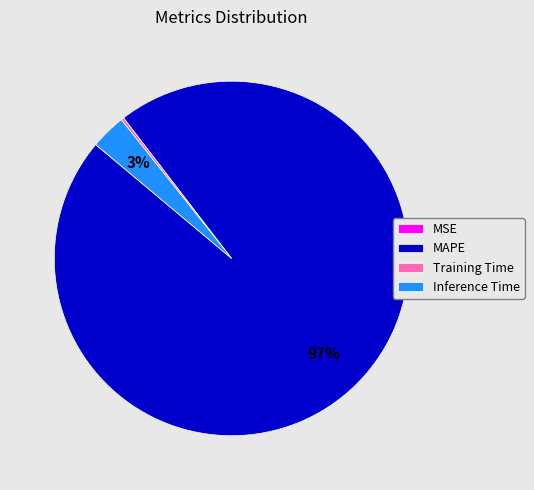

True or false: MAPE accounts for 97% of the total.

True